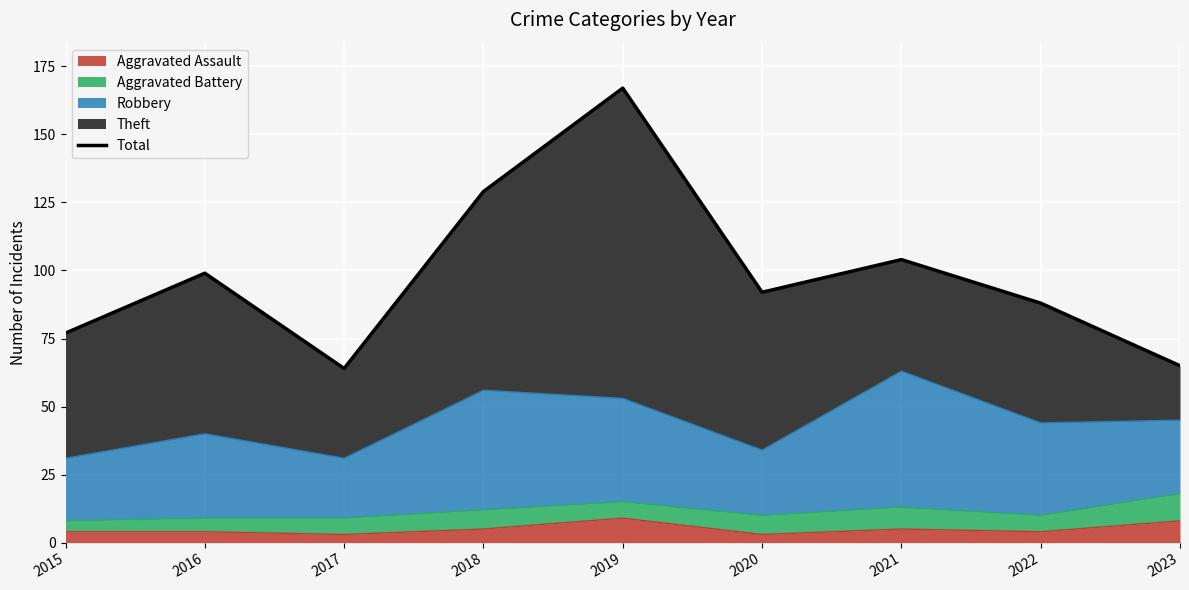

Reading left to right, what are all the values shown in this chart?

77	99	64	129	167	92	104	88	65